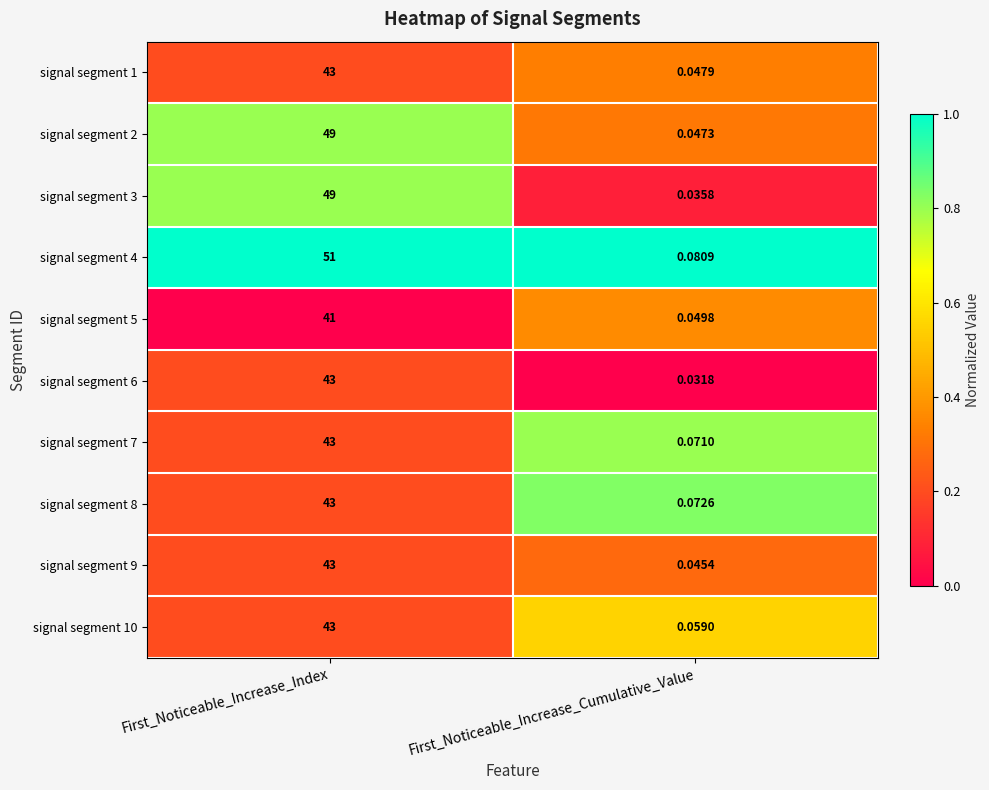

List the labels in order of signal segment 9 value, smallest first.

First_Noticeable_Increase_Cumulative_Value, First_Noticeable_Increase_Index